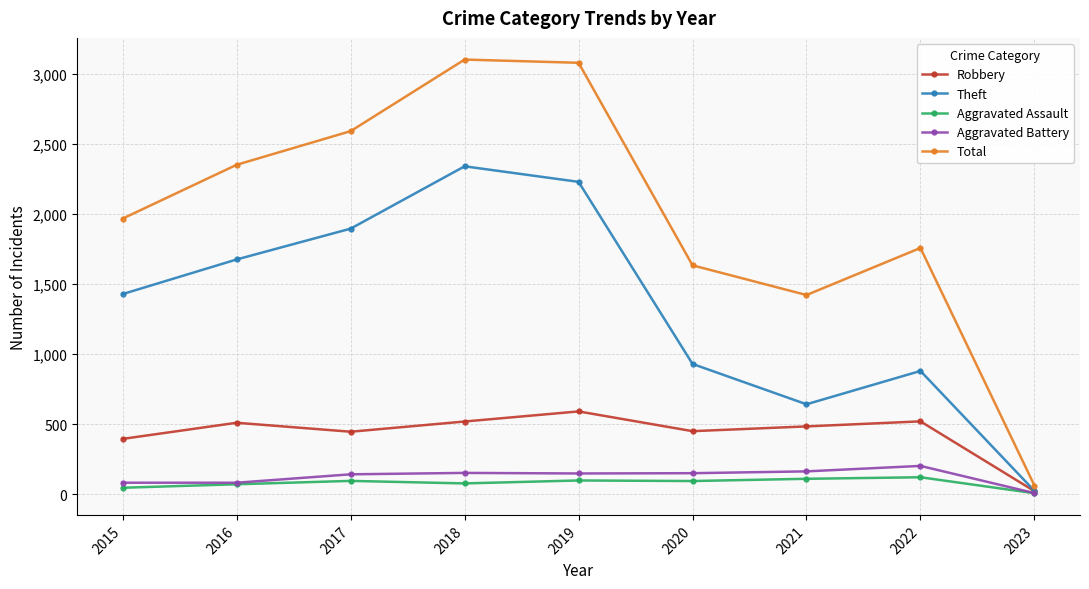

What is the difference between the Aggravated Assault values at 2016 and 2018?

6